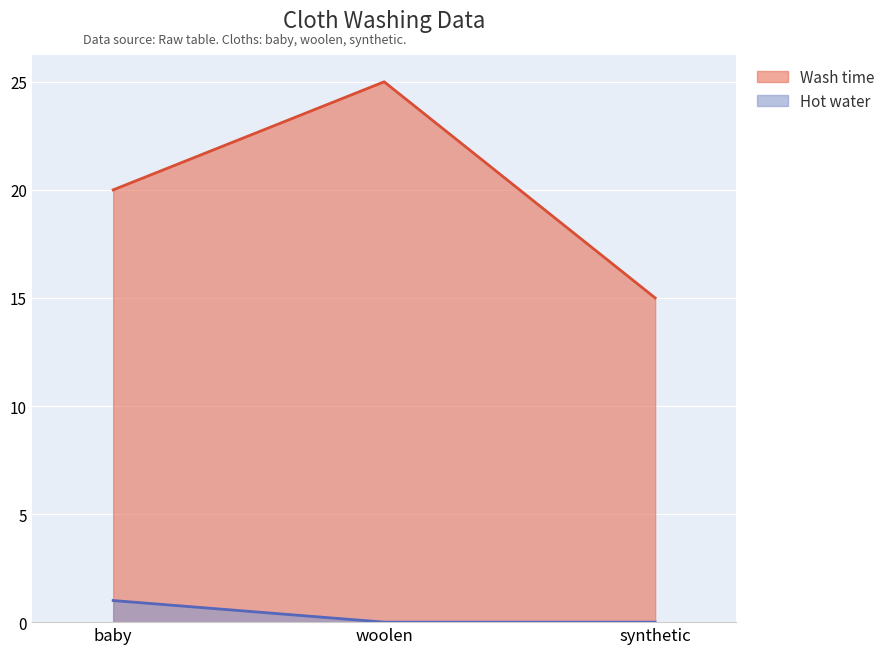

Which series has the widest spread of values?

Wash time